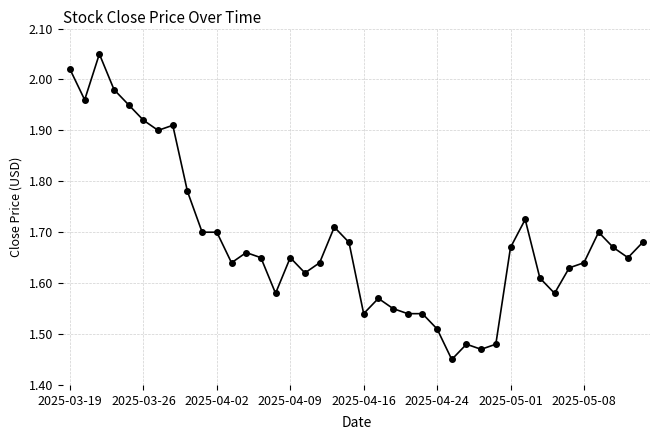

What is the sum of all values?

67.4